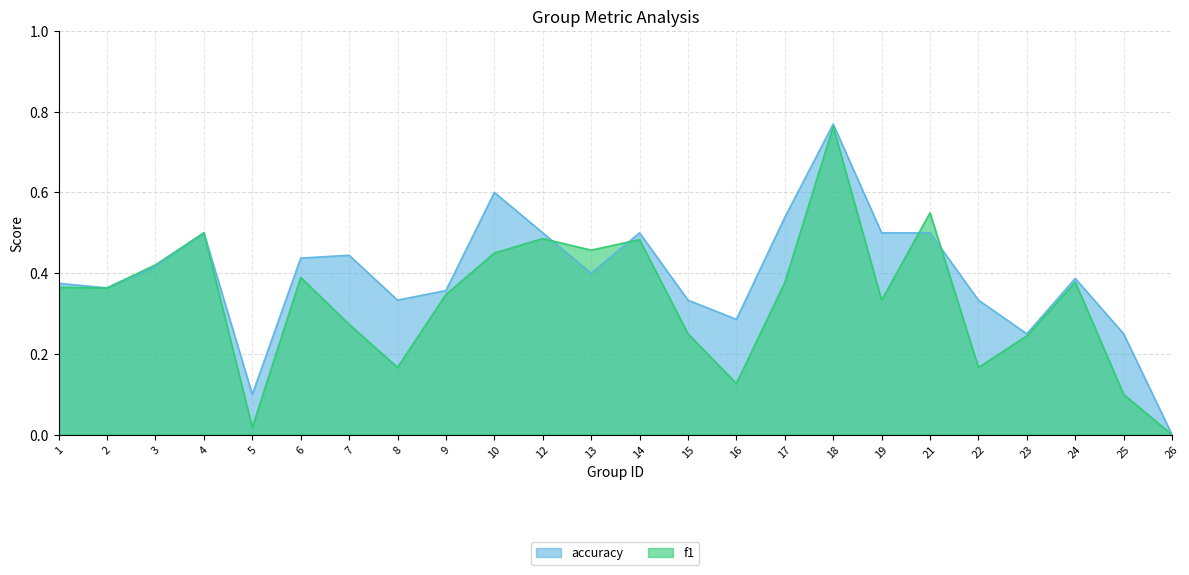

What is the difference between the accuracy values at 16 and 21?

0.2